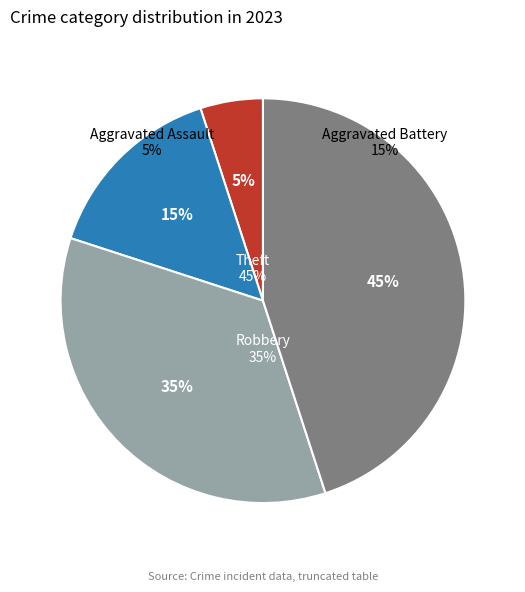

To the nearest percent, what portion does Aggravated Assault represent?

5%